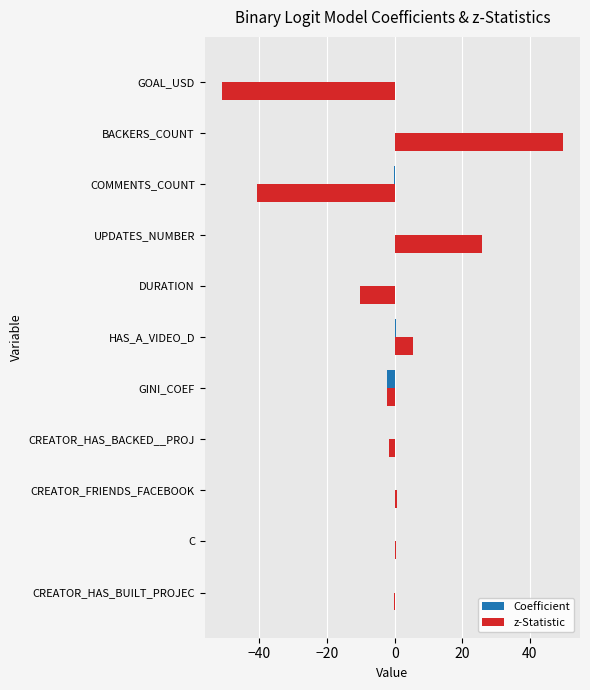

True or false: Coefficient has a value of -0.0 at CREATOR_HAS_BACKED__PROJ.

True